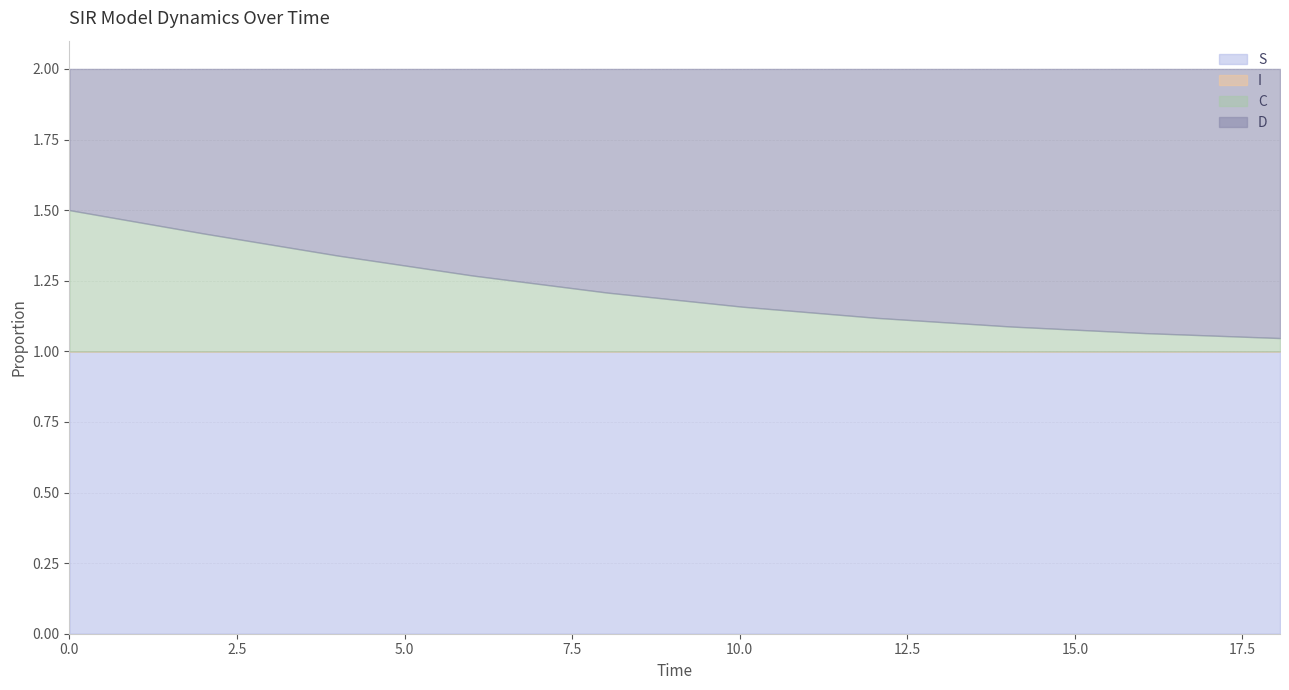

What is the spread (max minus min) of values at 3?

1.0